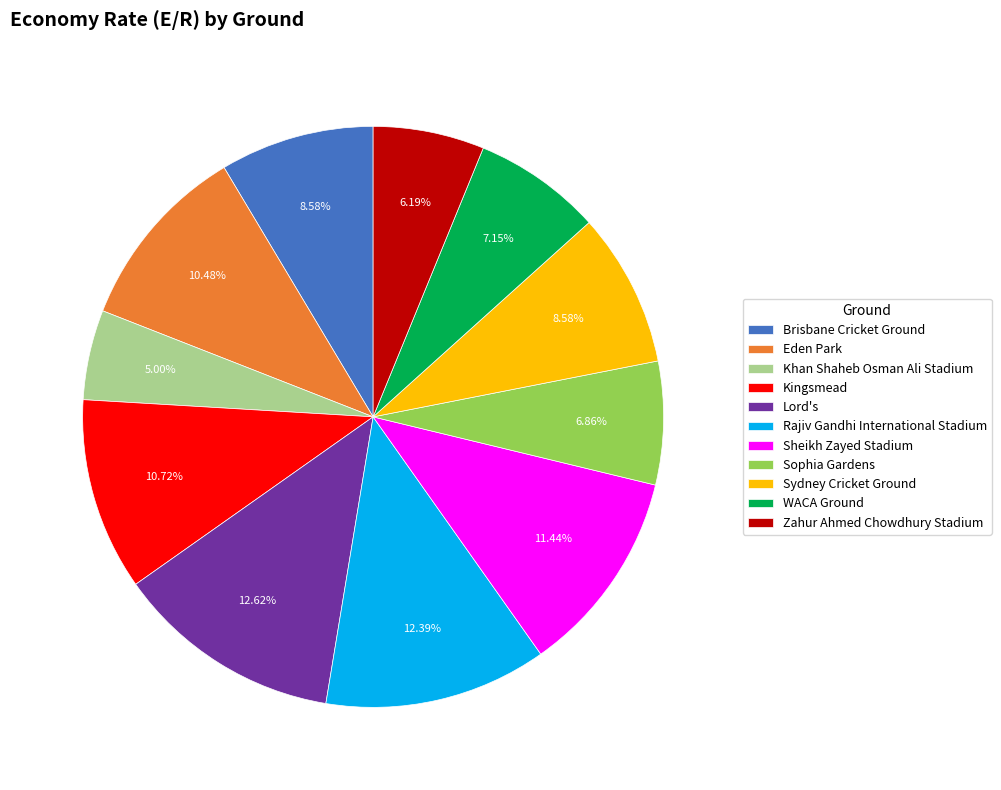

Is there a majority slice in this chart?

No